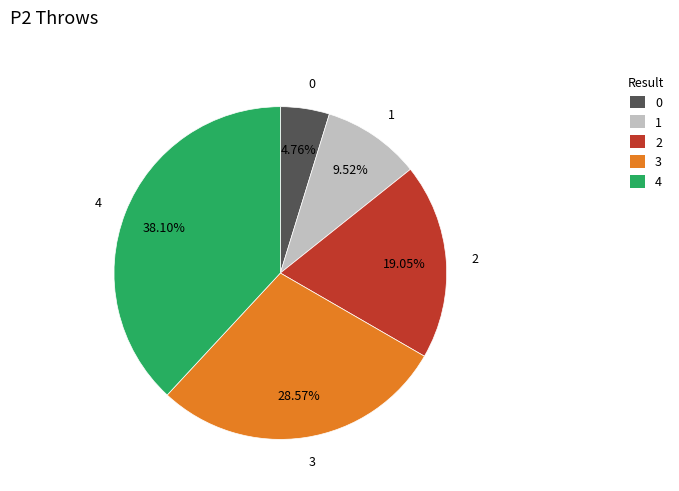

What percentage do 4 and 3 together represent?

66.7%